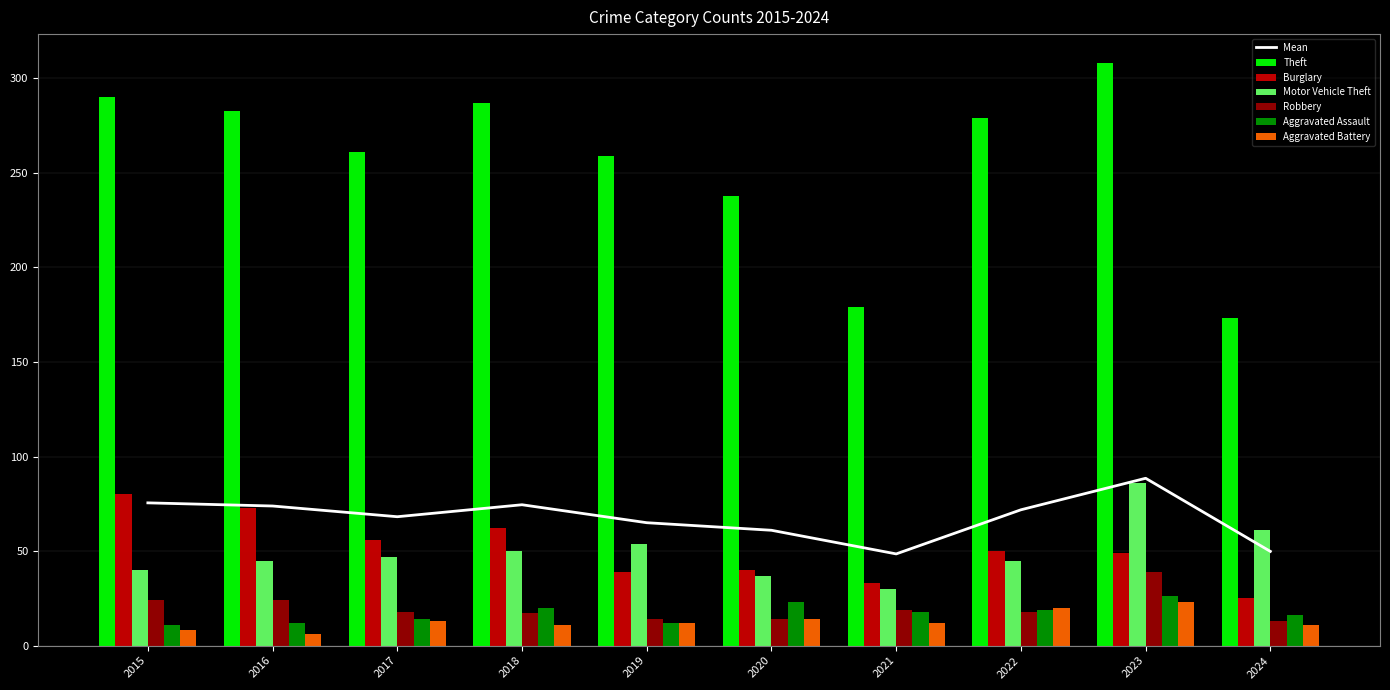

At which category is the sum across all series the highest?

2023